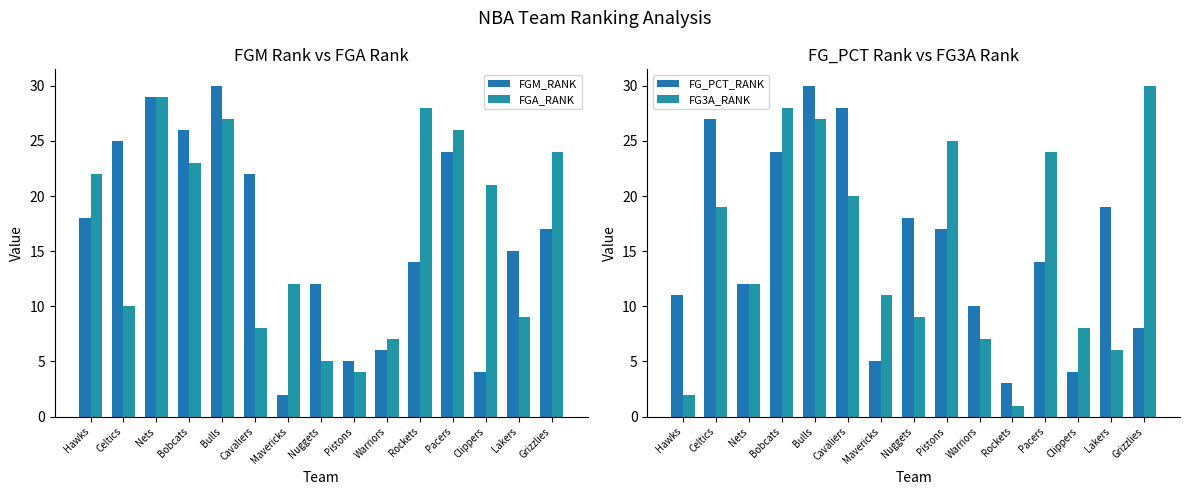

Does the chart contain stacked bars?

No